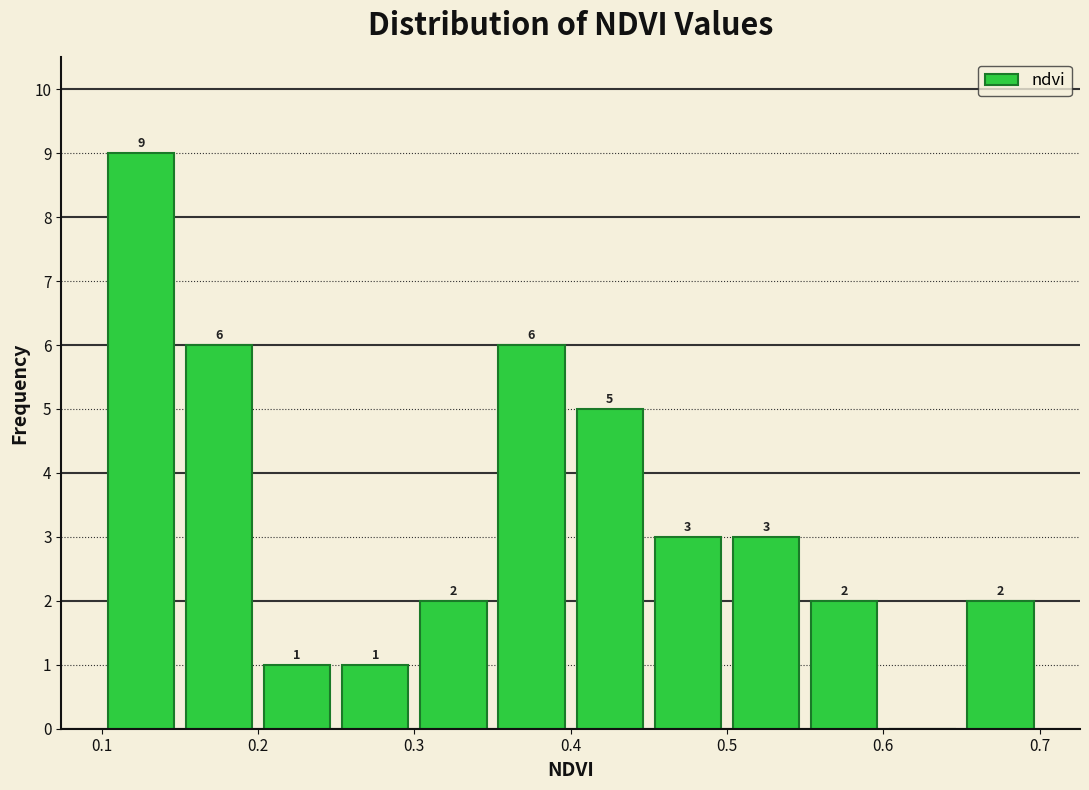

Which range on the x-axis has the tallest bar?

0.10 to 0.15